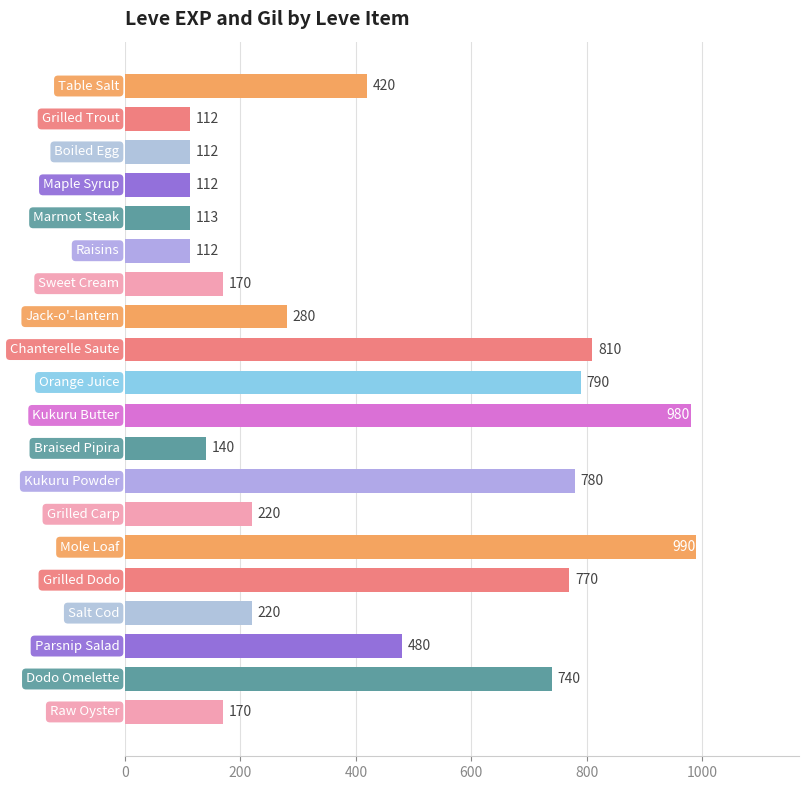

What is the value of the 2nd bar from the top?

112